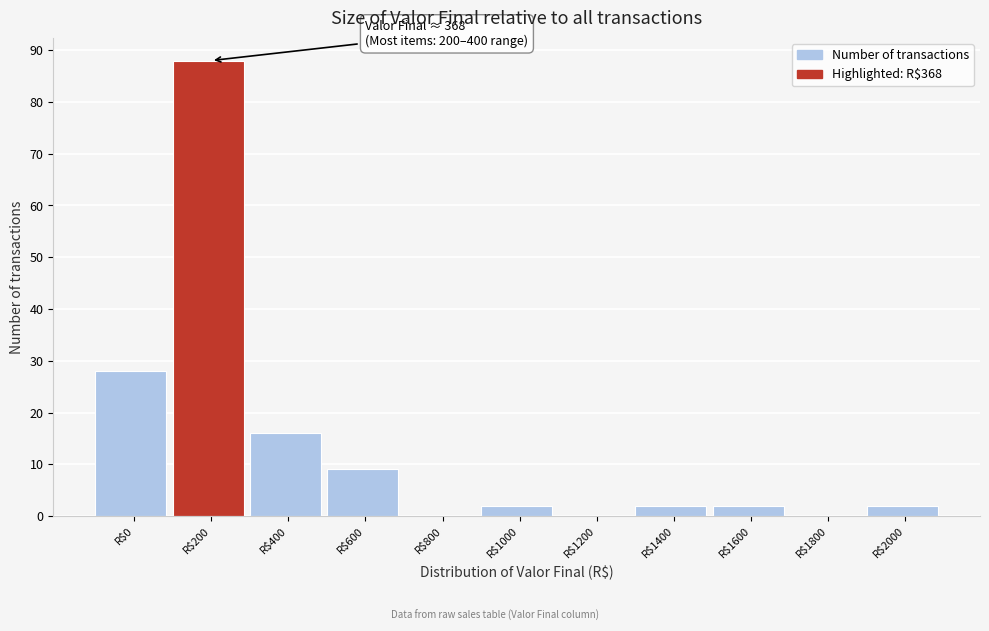

True or false: the data shows 18 at R$0.

False